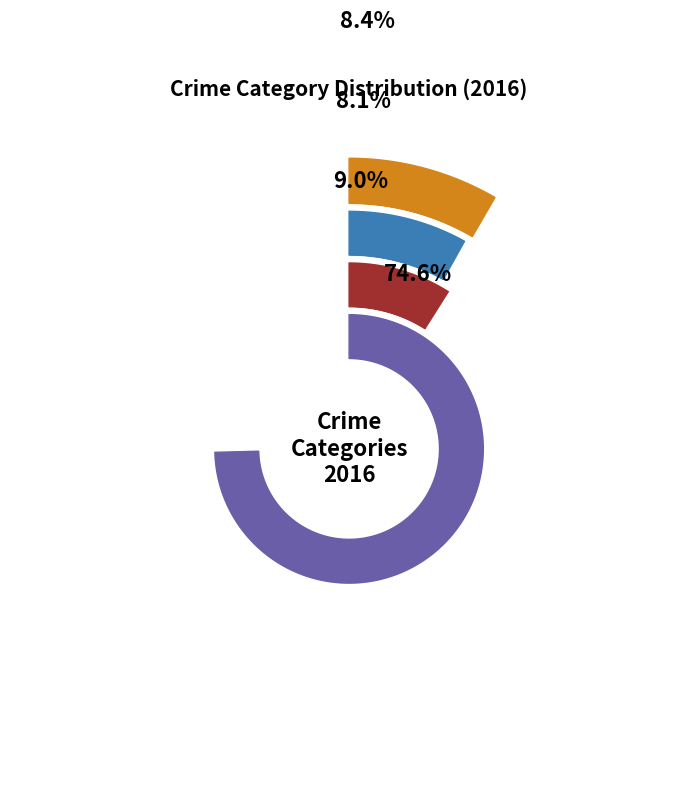

Rank the series at Motor Vehicle Theft from lowest to highest value.

Robbery, Motor Vehicle Theft, Burglary, Theft